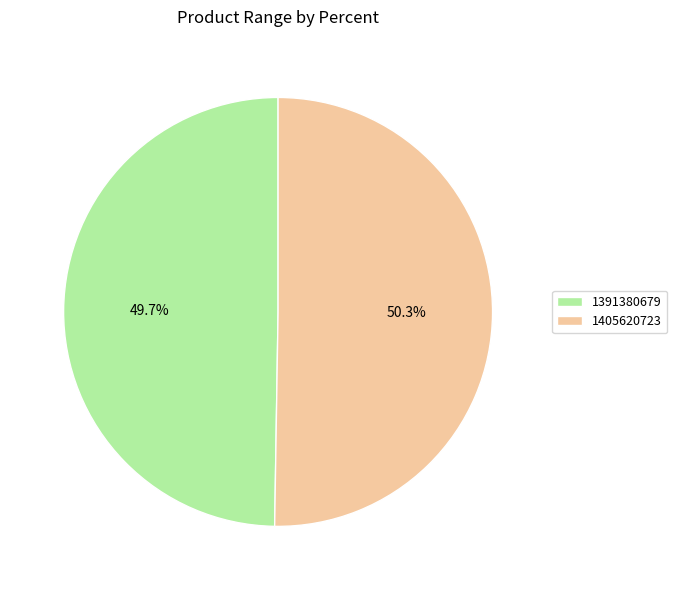

Rank the categories by value from highest to lowest.

1405620723, 1391380679